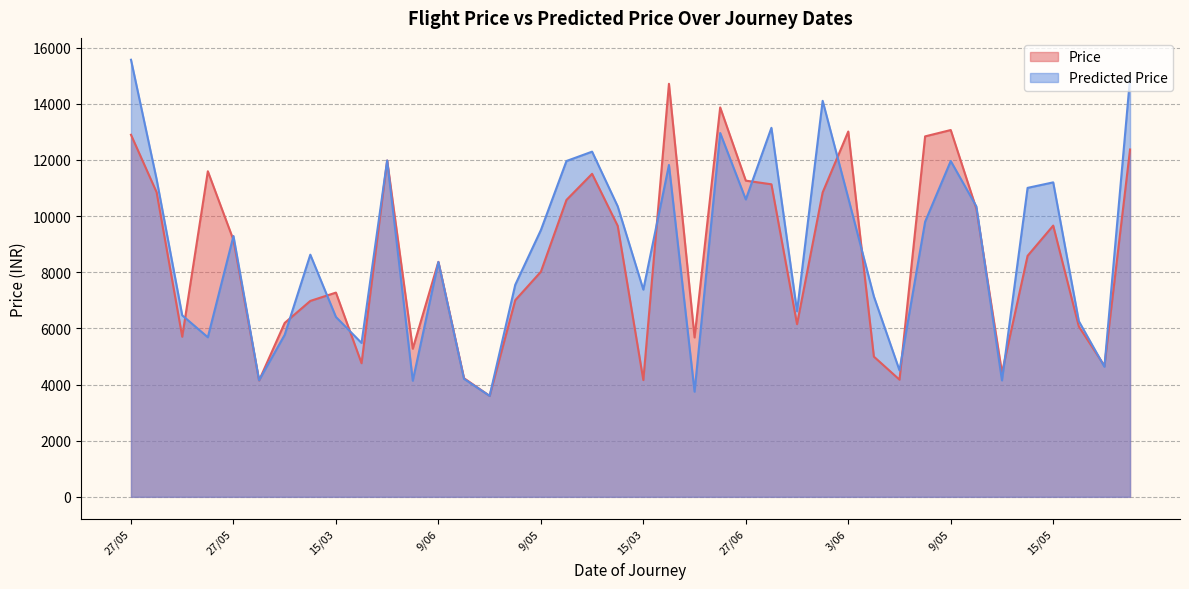

At which label is Predicted Price closest to 9583?

9/05